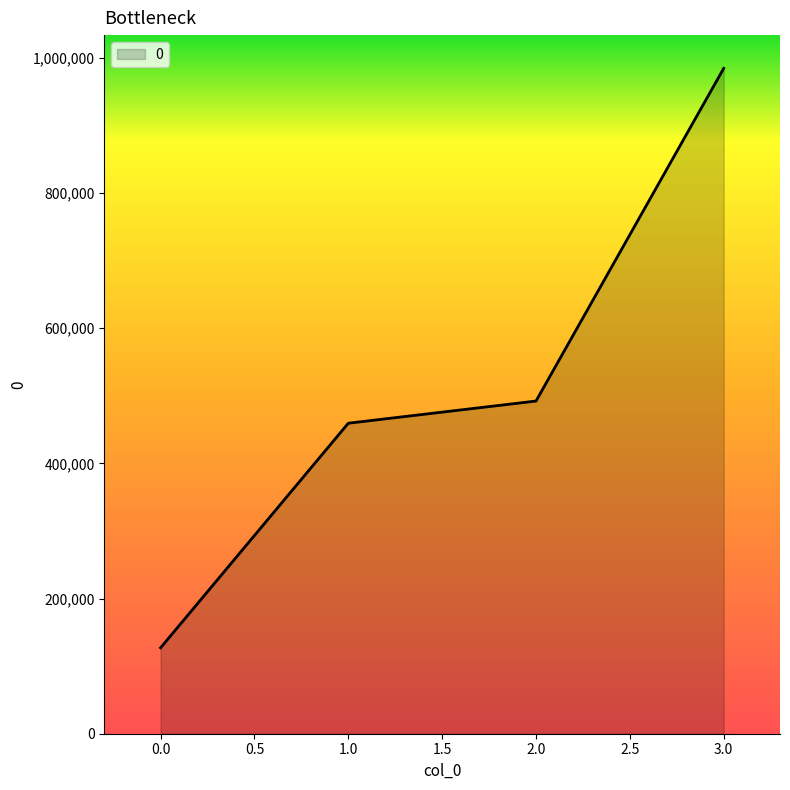

Which has a higher value, 0.0 or 2.0?

2.0